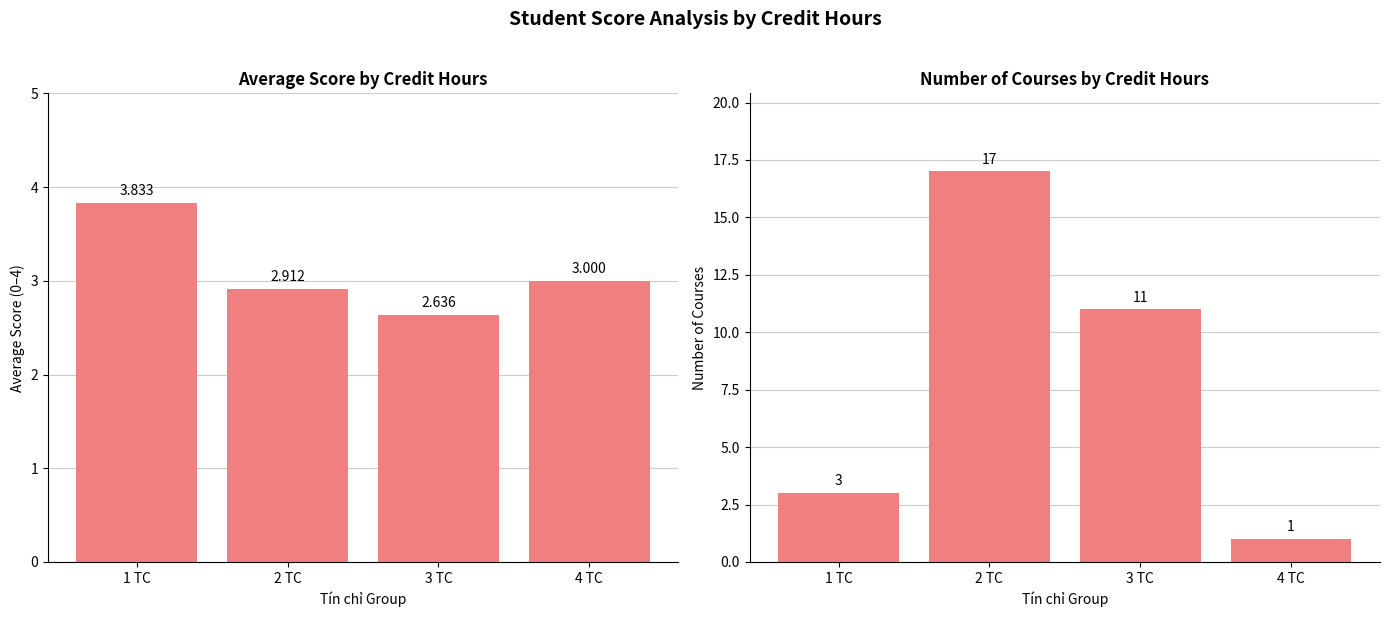

What is the label of the 4th bar from the right?

1 TC